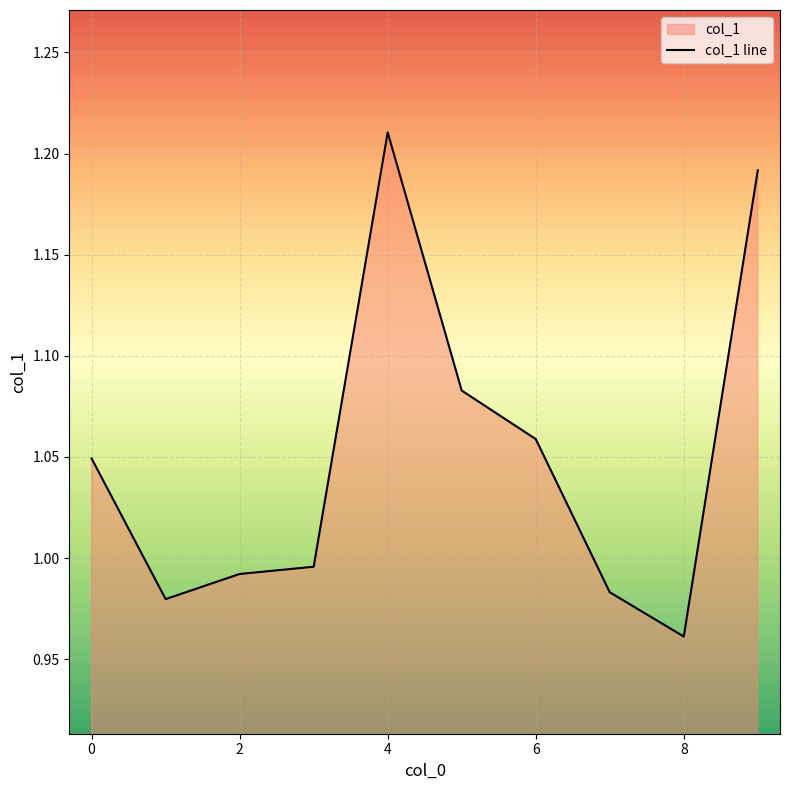

Where does the data first go above 1?

0